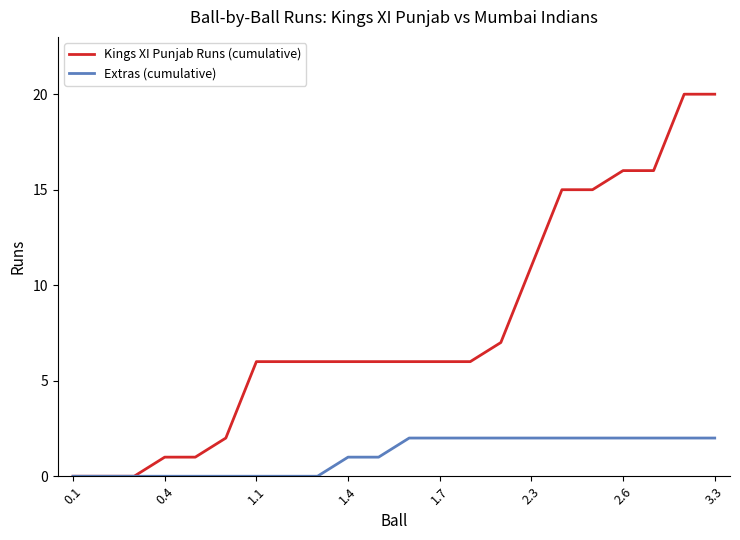

Which series has the largest total across all categories?

Kings XI Punjab Runs (cumulative)